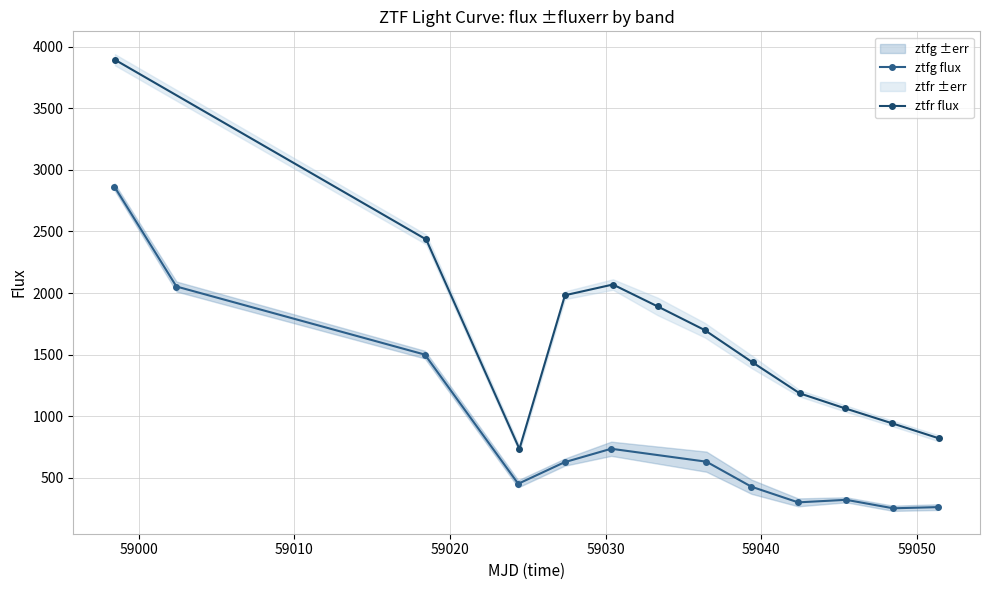

How many lines are shown in the chart?

2